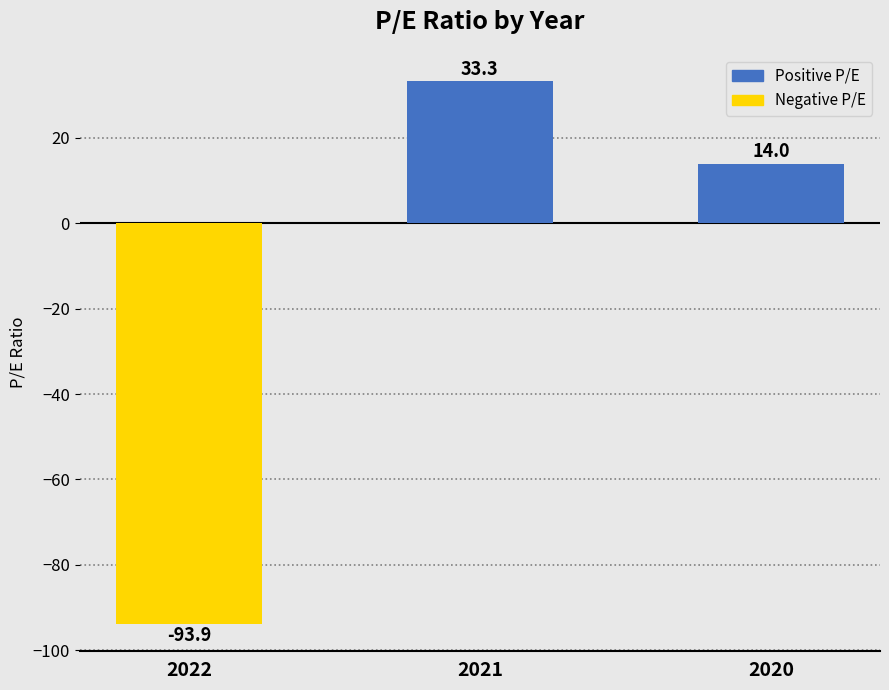

Reading left to right, extract all data points from this chart.

-93.9	33.3	14.0